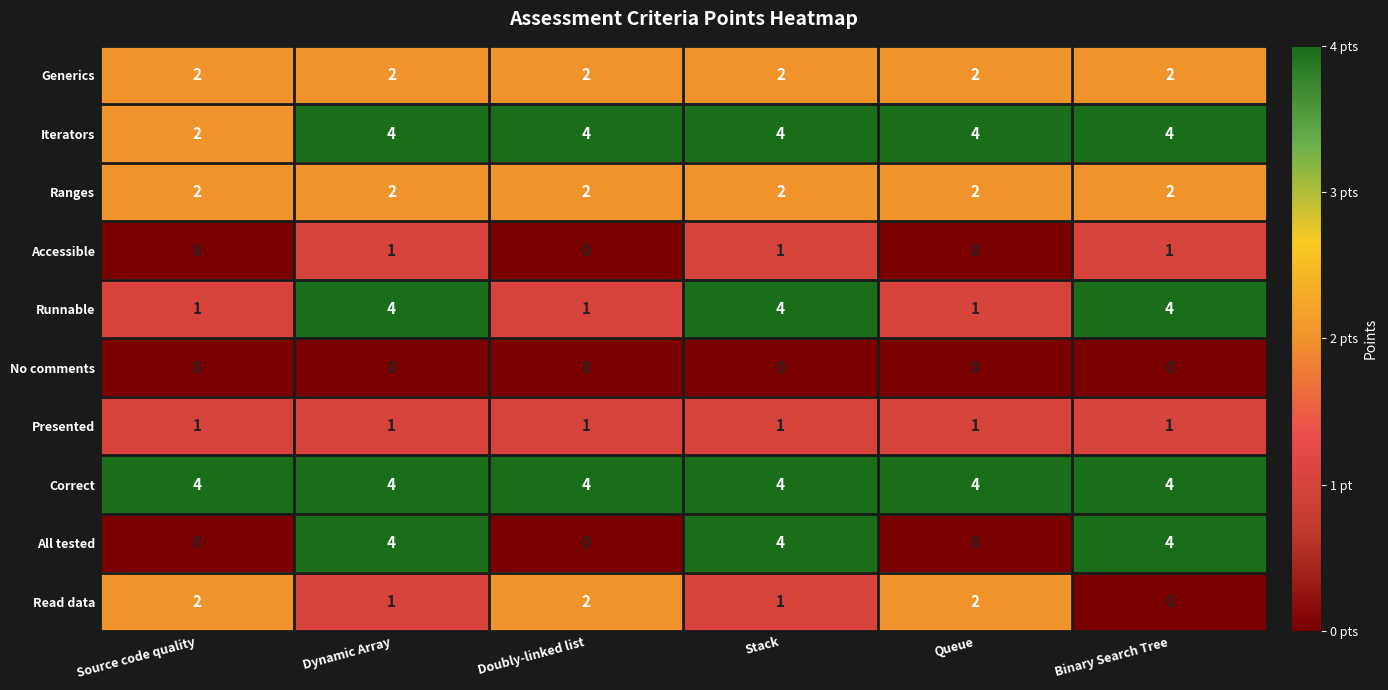

Is it true that Ranges equals 3 at Dynamic Array?

False